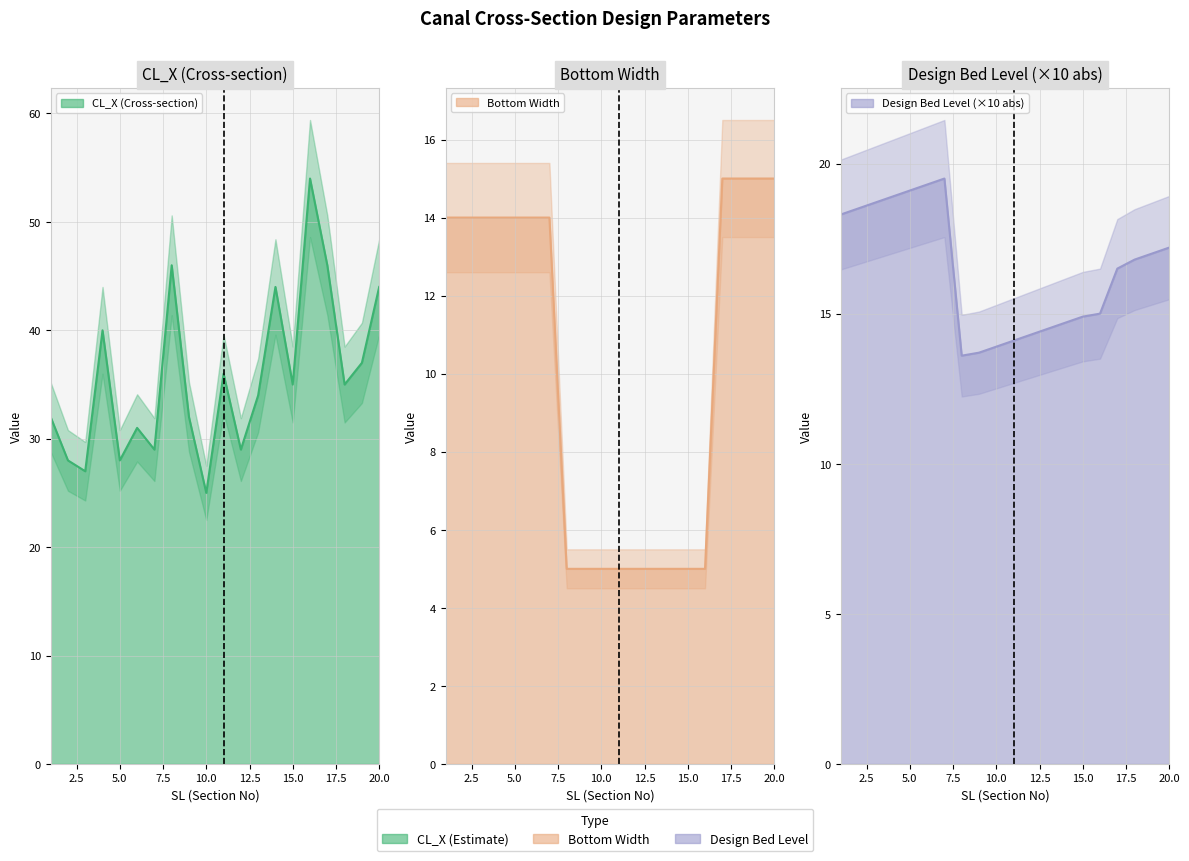

Reading left to right, transcribe all the data shown in this chart.

CL_X: 1=32.0	2=28.0	3=27.0	4=40.0	5=28.0	6=31.0	7=29.0	8=46.0	9=32.0	10=25.0	11=36.0	12=29.0	13=34.0	14=44.0	15=35.0	16=54.0	17=46.0	18=35.0	19=37.0	20=44.0
Bottom_Width: 1=14.0	2=14.0	3=14.0	4=14.0	5=14.0	6=14.0	7=14.0	8=5.0	9=5.0	10=5.0	11=5.0	12=5.0	13=5.0	14=5.0	15=5.0	16=5.0	17=15.0	18=15.0	19=15.0	20=15.0
Design_Bed_Level: 1=18.3	2=18.5	3=18.7	4=18.9	5=19.1	6=19.3	7=19.5	8=13.6	9=13.7	10=13.9	11=14.1	12=14.3	13=14.5	14=14.7	15=14.9	16=15.0	17=16.5	18=16.8	19=17.0	20=17.2